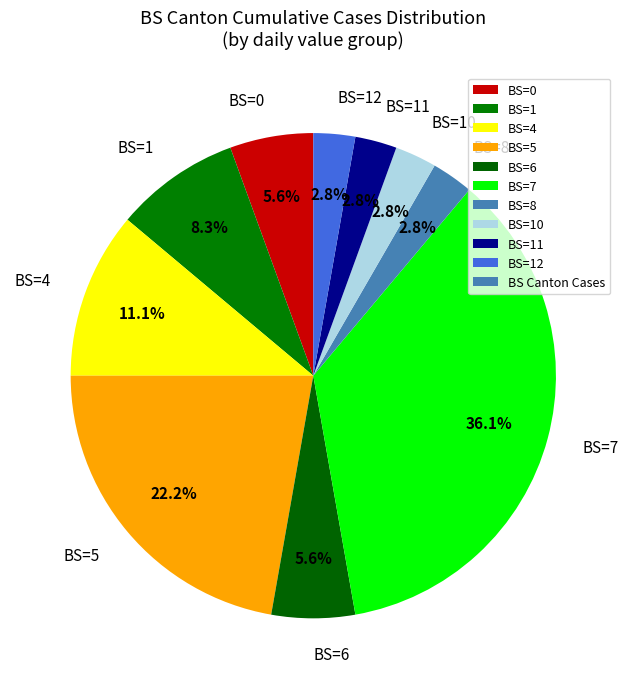

What portion of the pie excludes BS=7?

63.9%